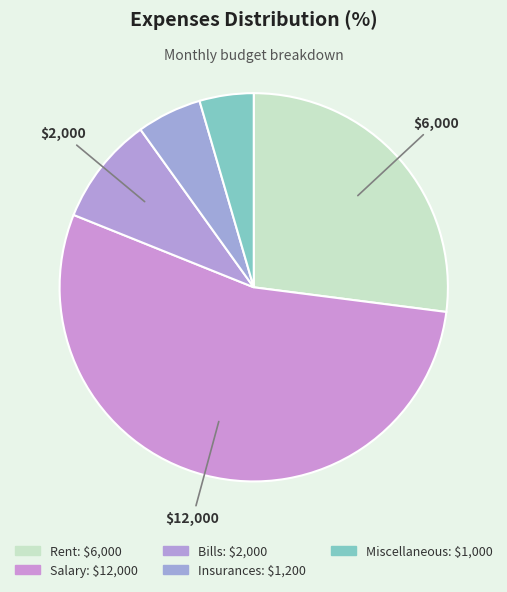

How many slices are in this pie chart?

5